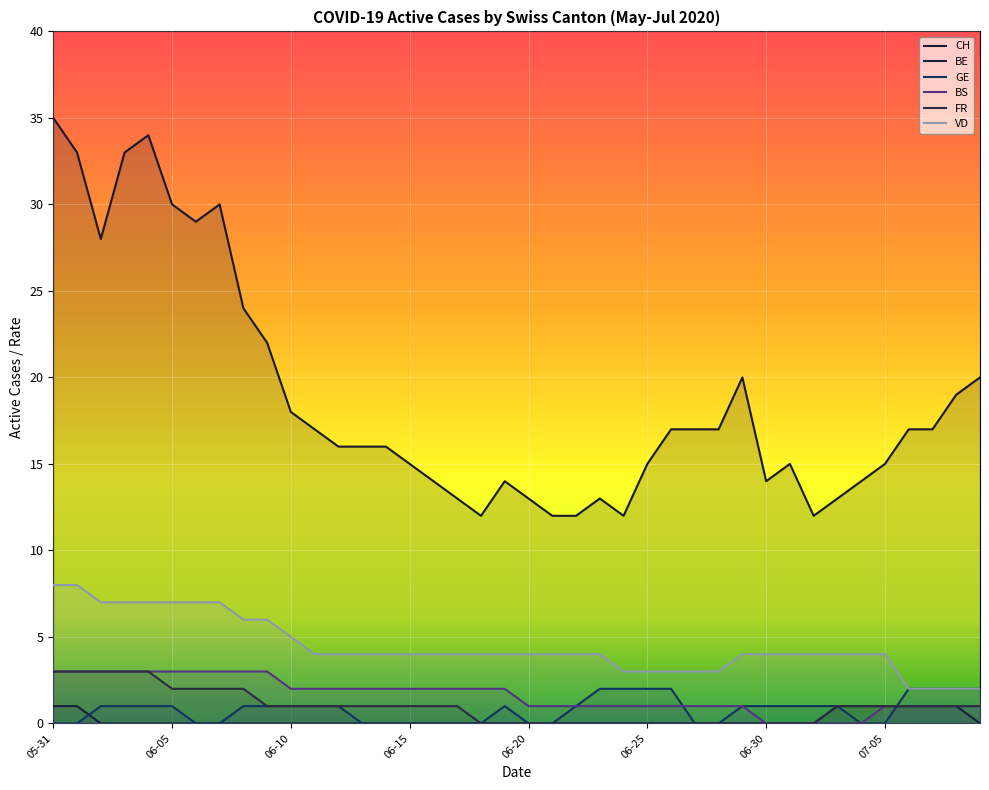

List the series in order of their peak value, highest first.

CH, VD, BS, FR, GE, BE